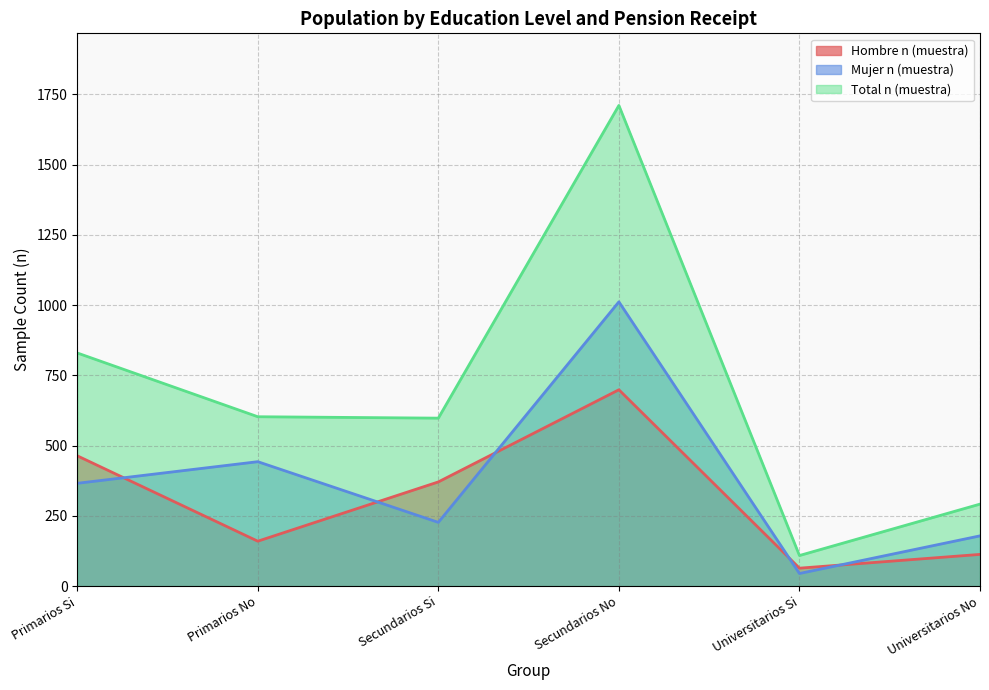

How many data points in Total n (muestra) are above 603?

2